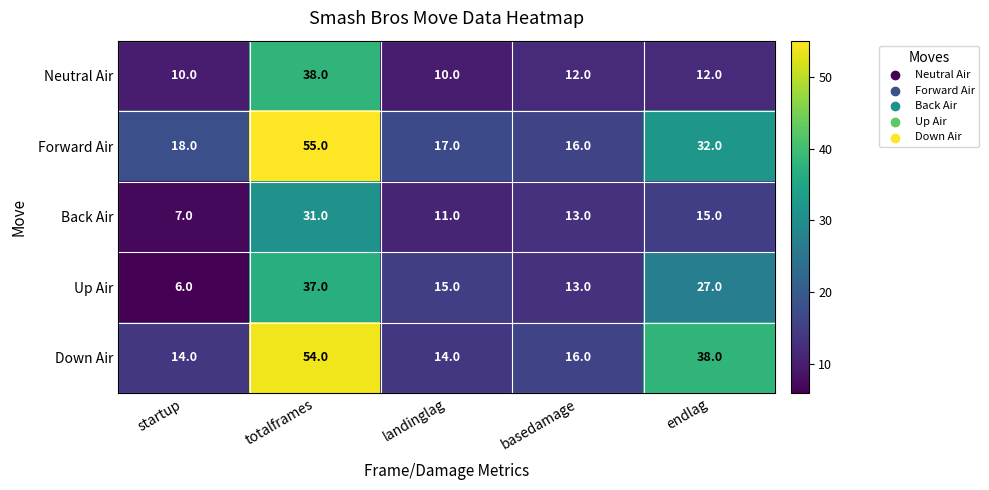

Reading left to right, what are all the values shown in this chart?

Neutral Air: startup=10	totalframes=38	landinglag=10	basedamage=12	endlag=12
Forward Air: startup=18	totalframes=55	landinglag=17	basedamage=16	endlag=32
Back Air: startup=7	totalframes=31	landinglag=11	basedamage=13	endlag=15
Up Air: startup=6	totalframes=37	landinglag=15	basedamage=13	endlag=27
Down Air: startup=14	totalframes=54	landinglag=14	basedamage=16	endlag=38